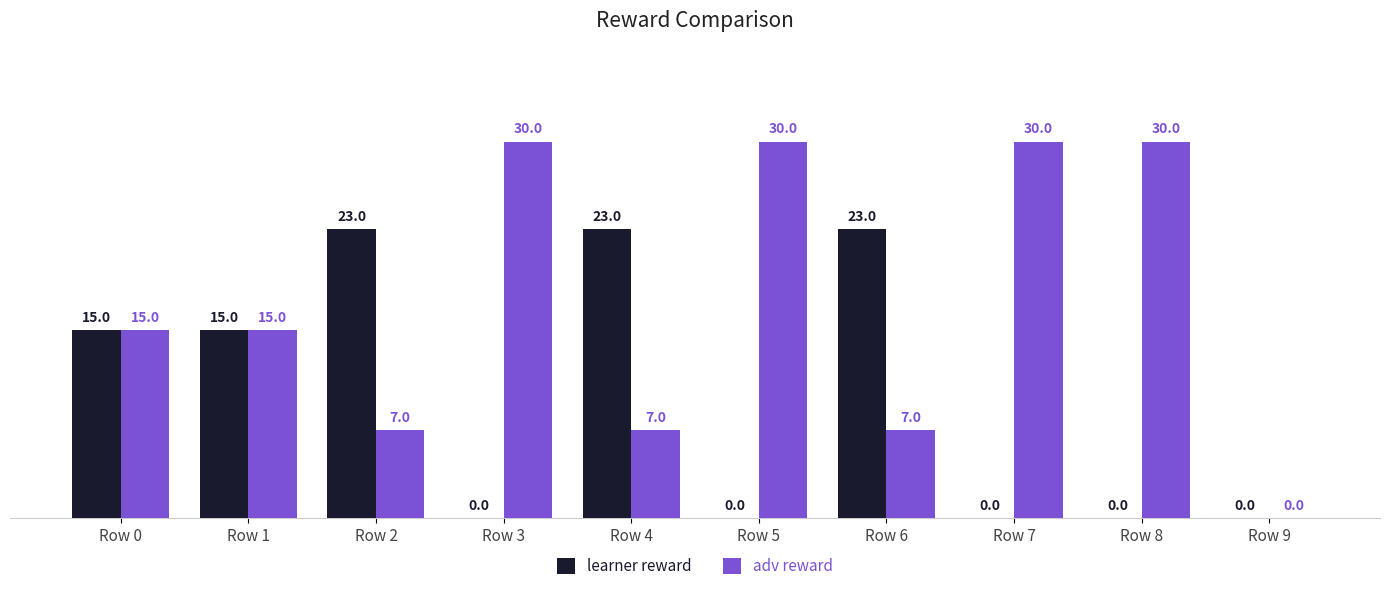

How many values in learner reward are above zero?

5